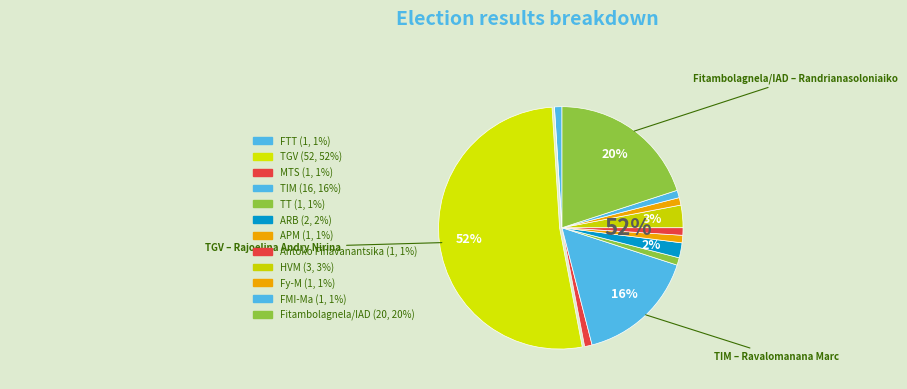

The Fitambolagnela/IAD slice represents 34% of the pie. True or false?

False